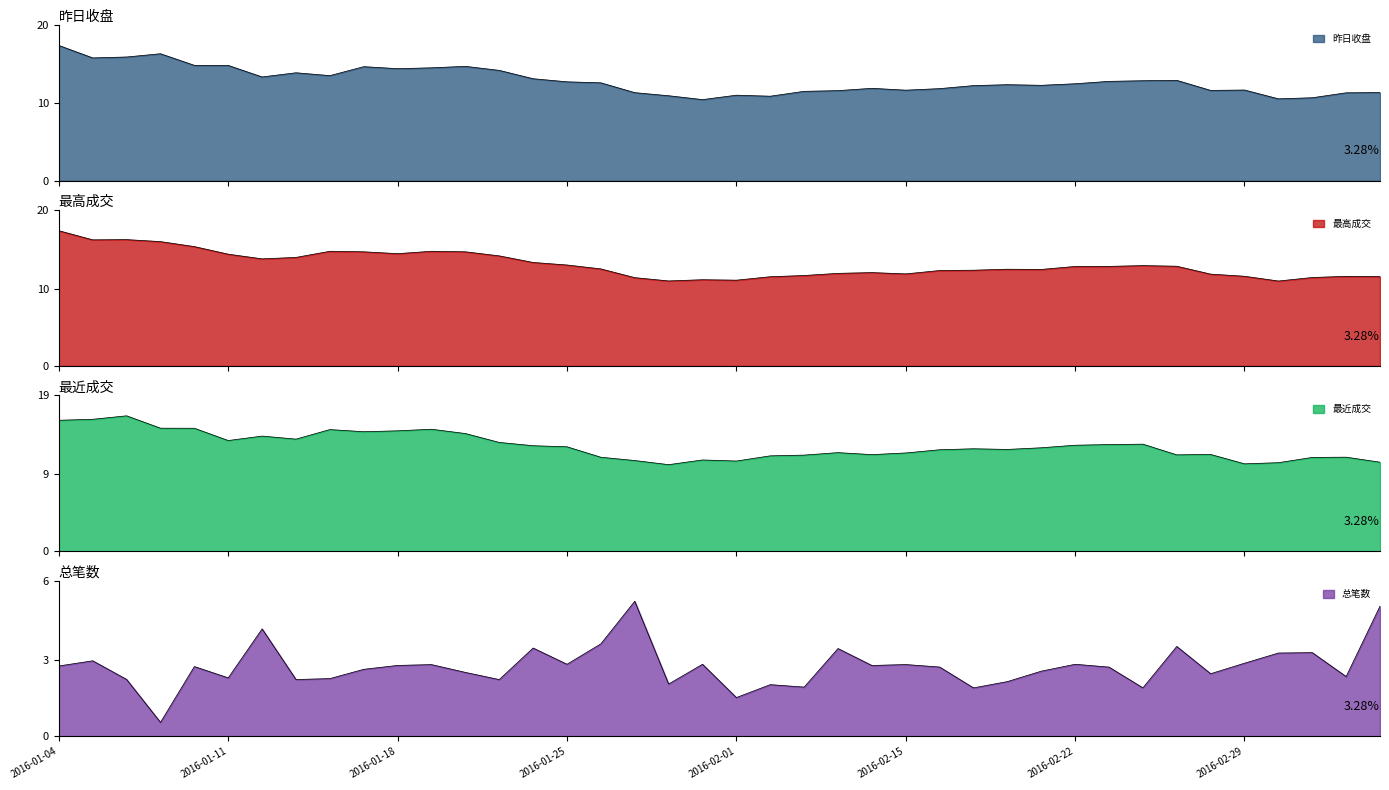

How many interior local valleys does the 总笔数 series have?

13